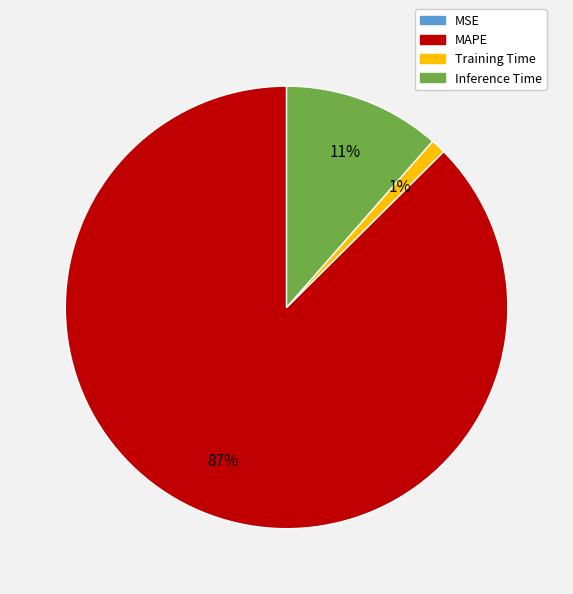

Is MAPE the majority of the pie?

Yes